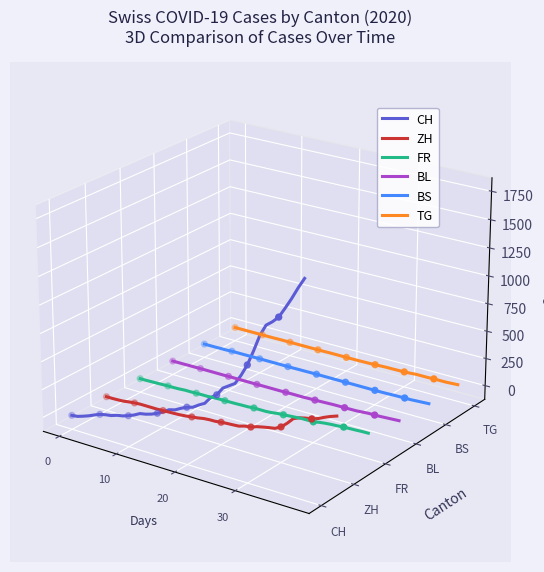

Which series contains the highest Y value?

CH